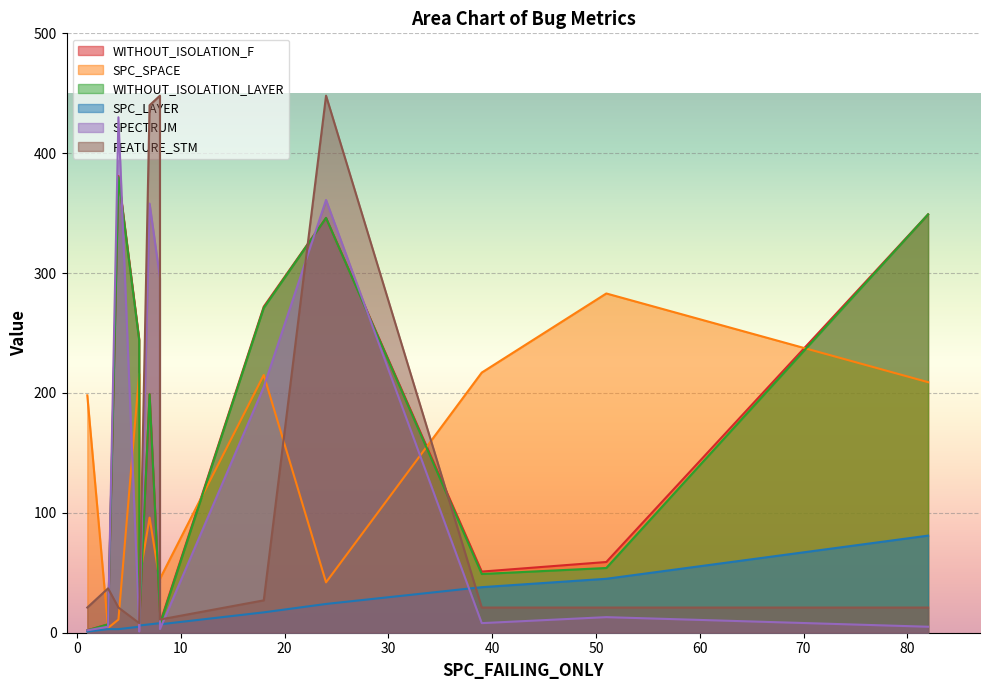

How many interior local valleys does the FEATURE_STM series have?

3